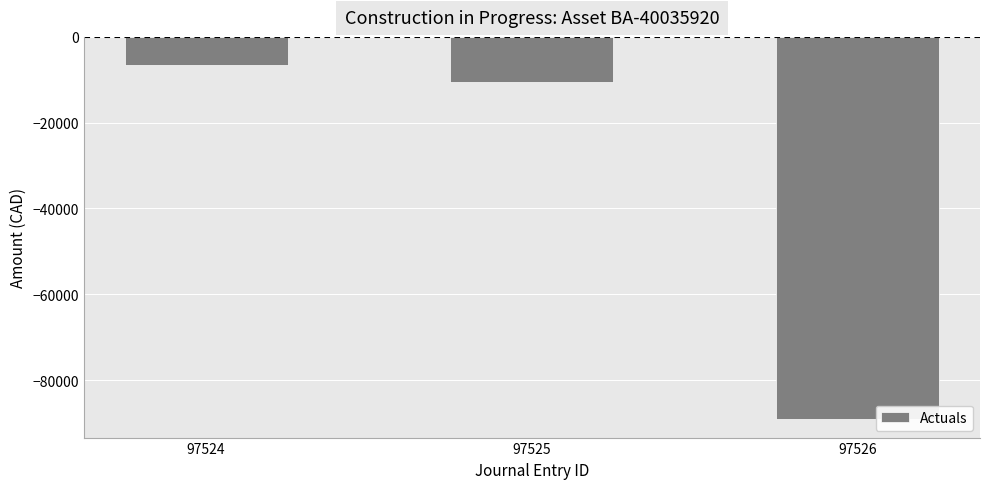

What is the value of the 1st bar from the left?

-6449.7